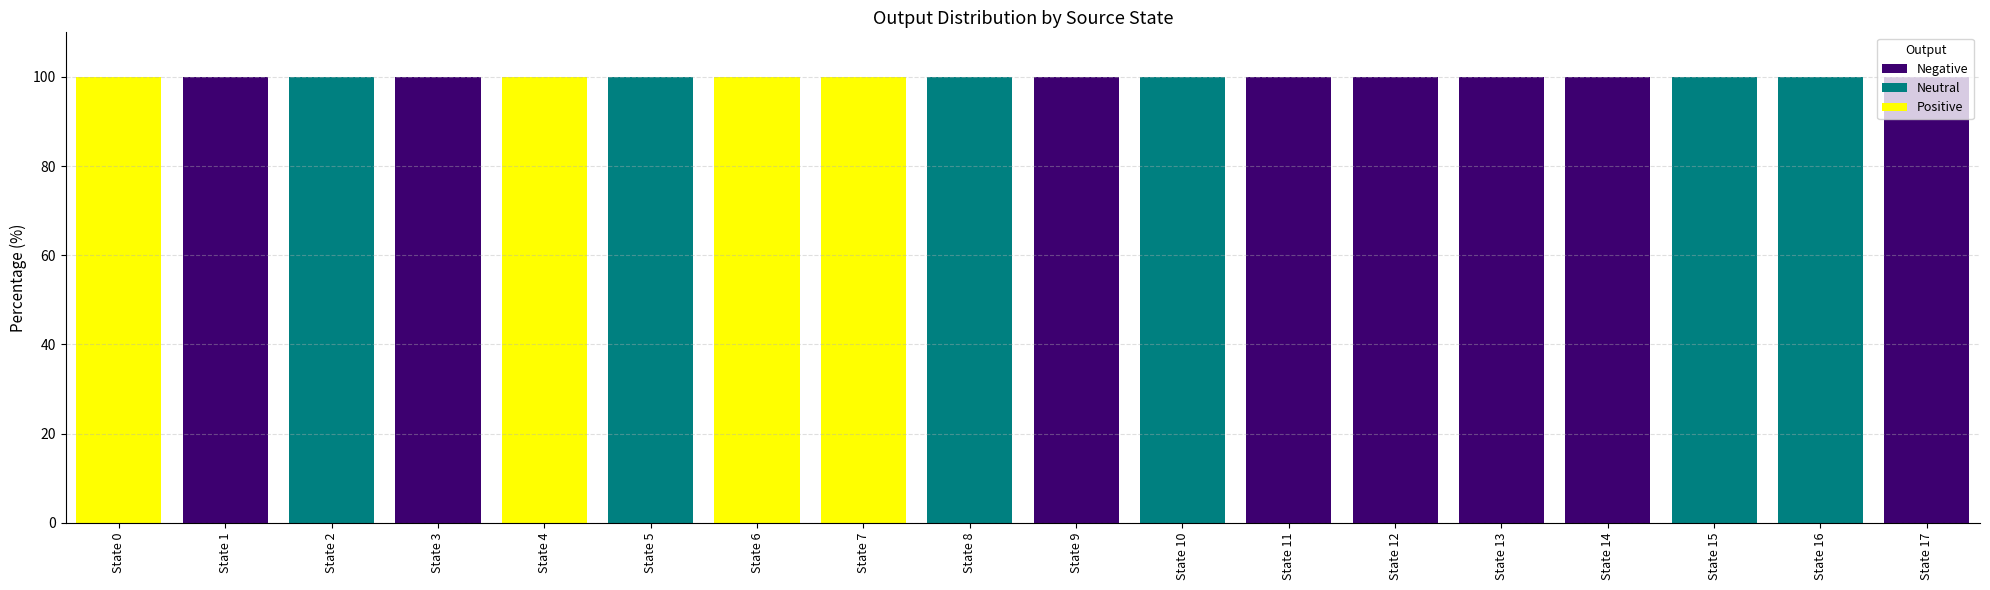

Are the bars grouped side by side (vs. stacked)?

No